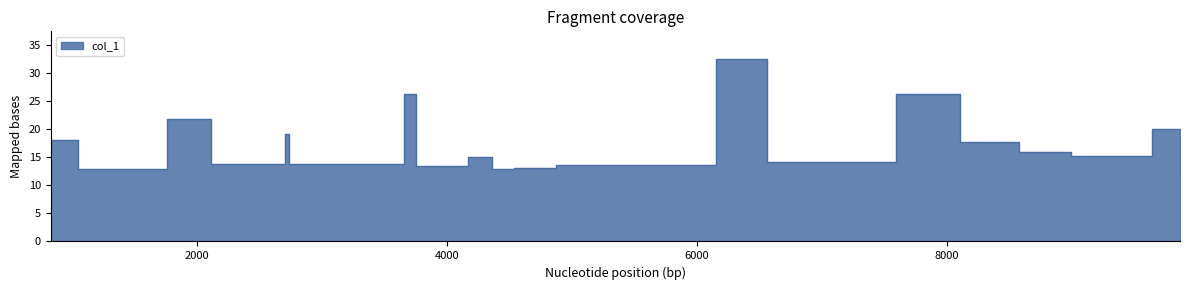

What is the sum of all values?

349.6